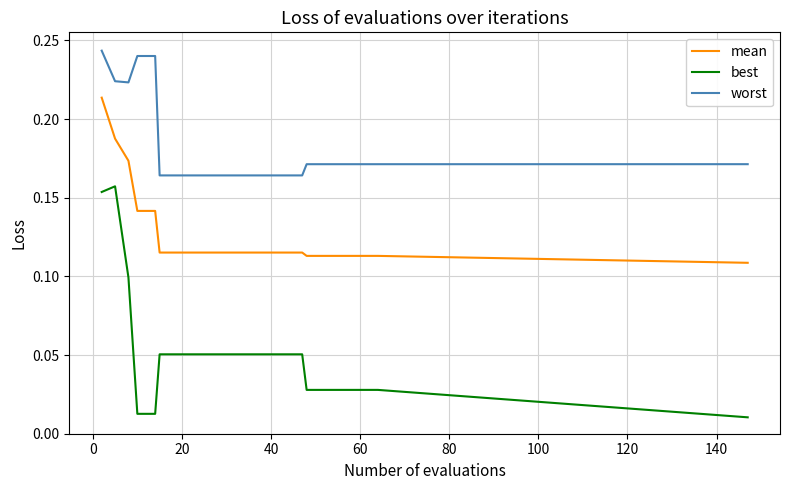

List the series in order of their peak value, highest first.

worst, mean, best